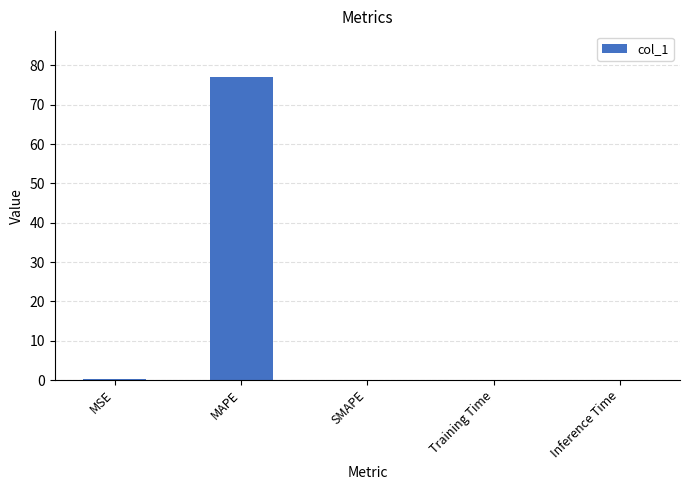

What is the greatest value displayed?

77.1